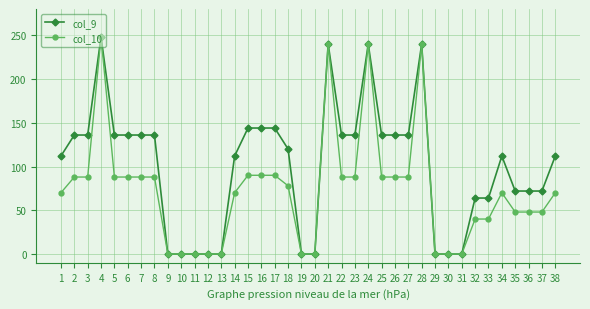

True or false: col_9 has a value of 35 at 8.

False